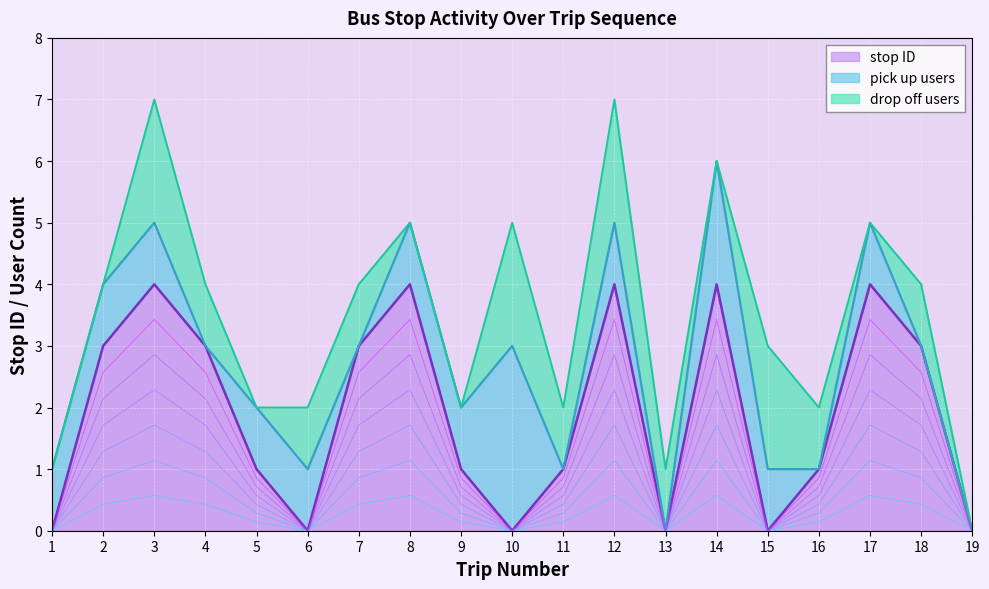

How many data points in drop off count are above 1?

4